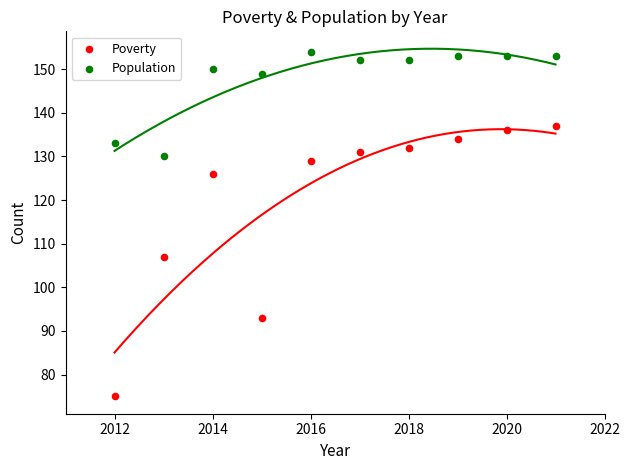

Which series reaches the minimum Y coordinate?

Poverty